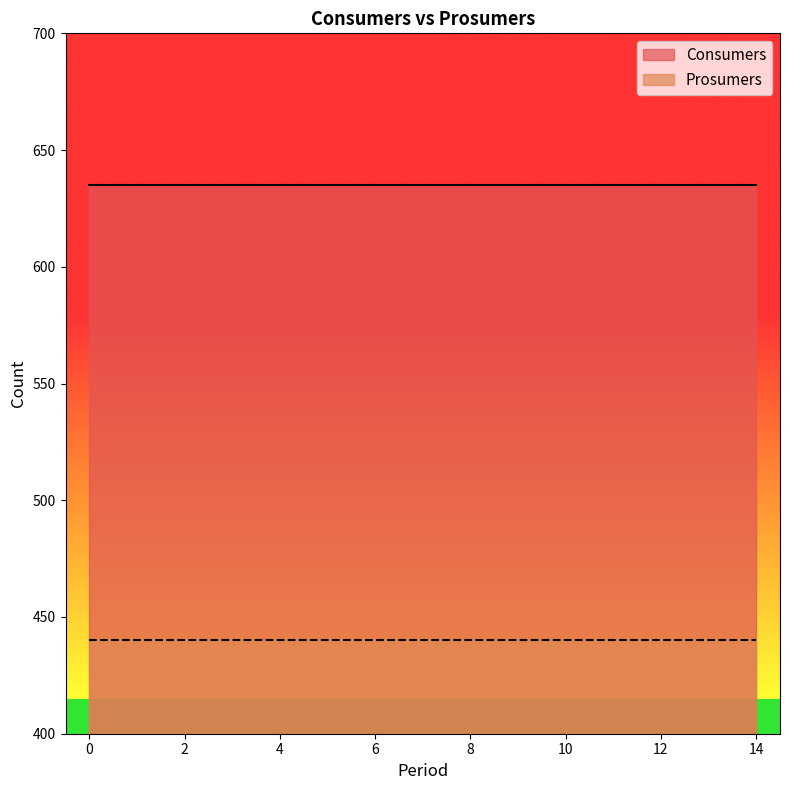

True or false: Consumers and Prosumers intersect in this chart.

False